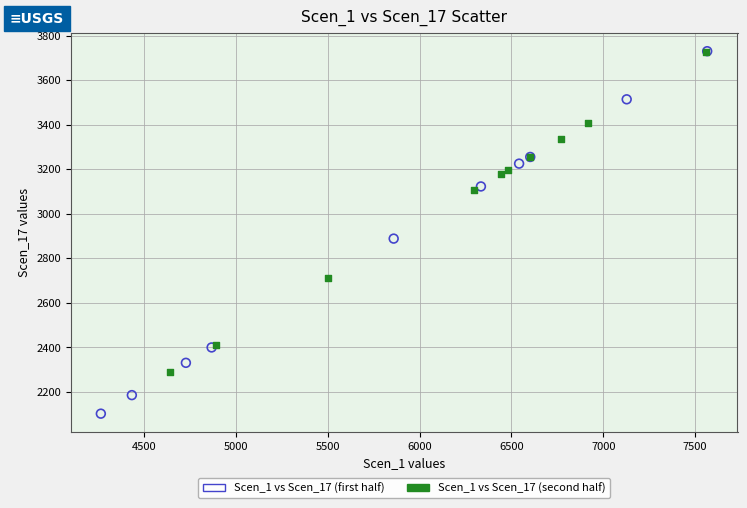

Which series contains the lowest Y value?

Scen_1 vs Scen_17 (first half)